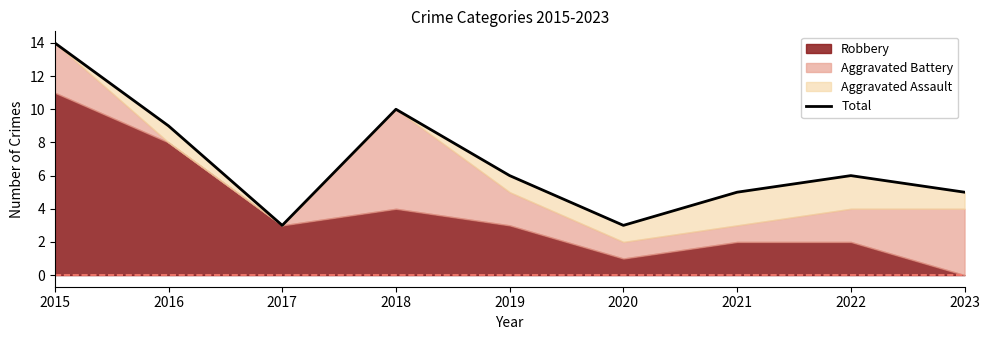

Where is the data nearest to the value 8?

2016